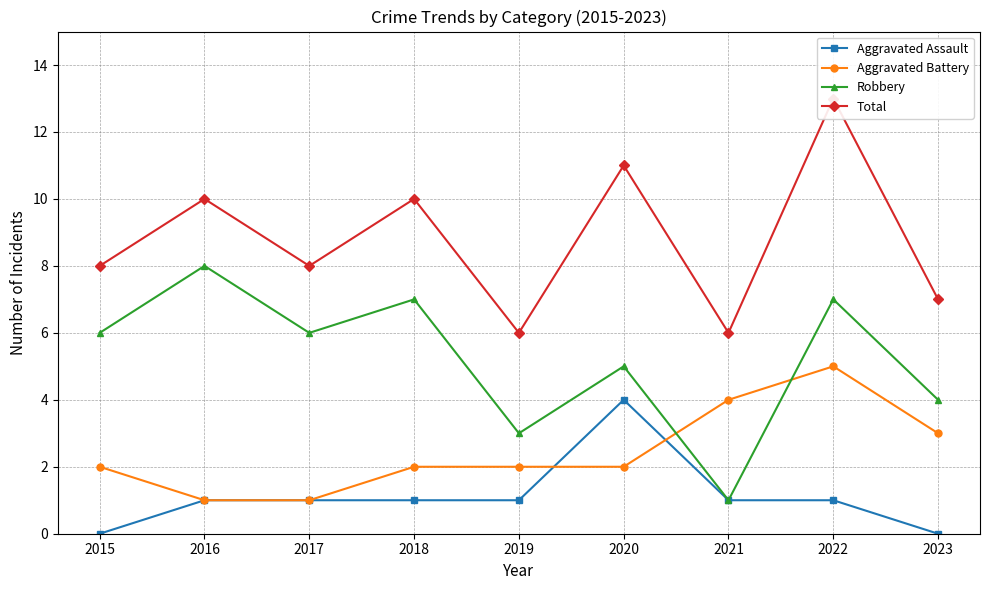

How many intersections are there between Aggravated Battery and Robbery?

2